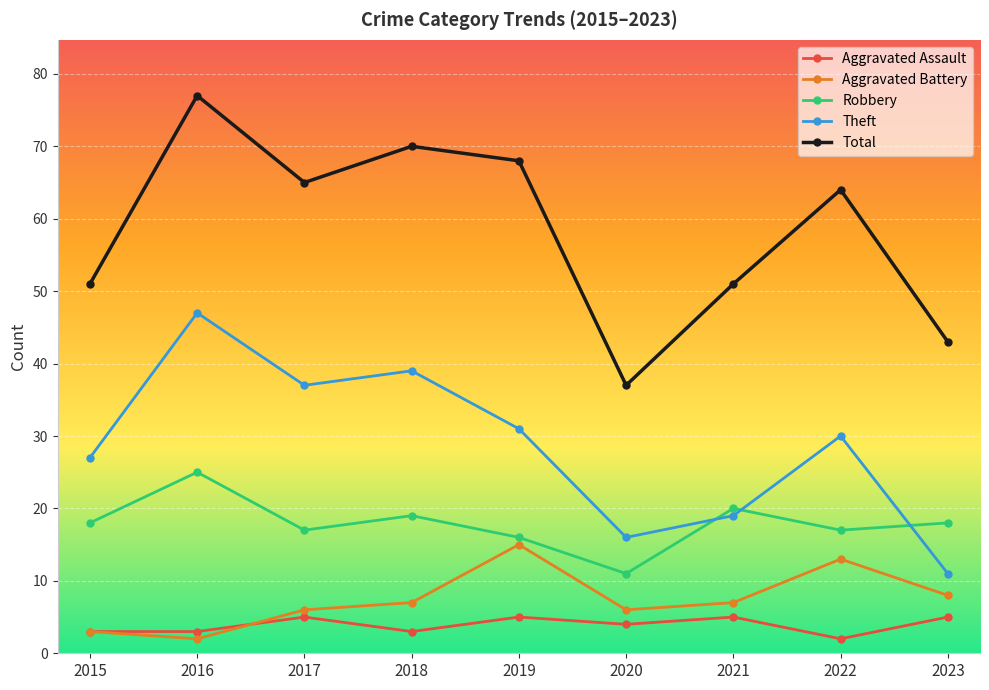

What is the total value across all series at 2015?

102